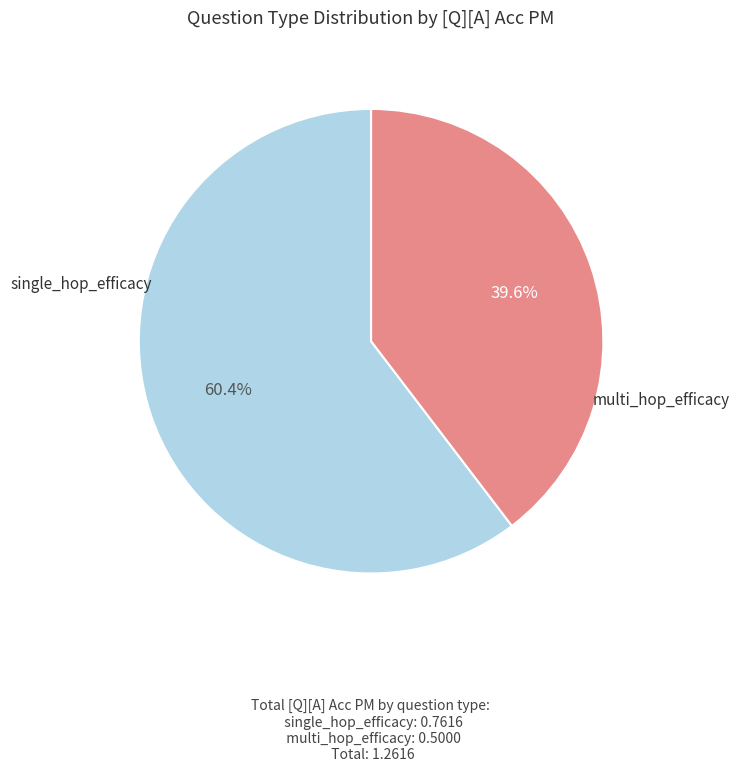

Count the number of slices in the pie.

2